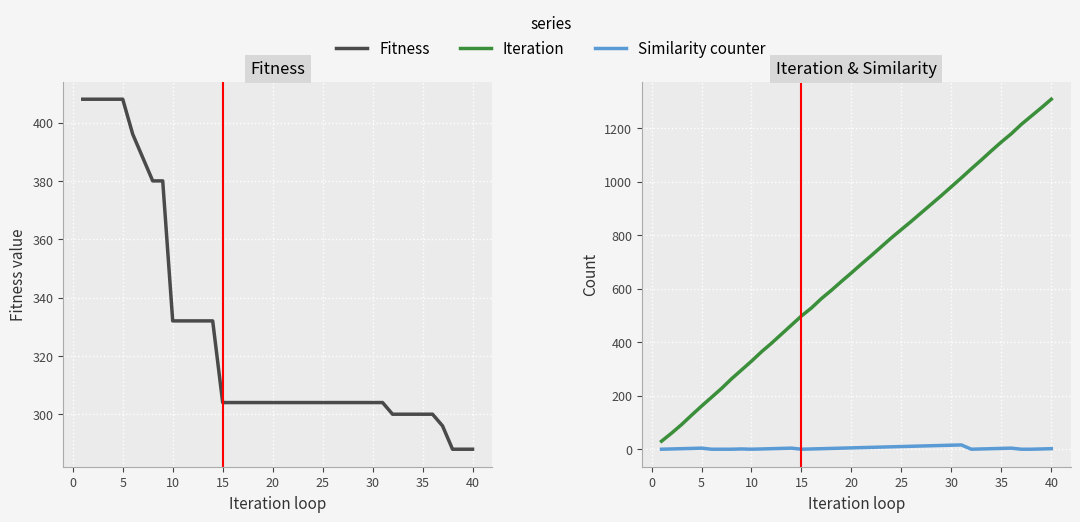

What value does the Similarity counter series have at 25, to the nearest 10?

10